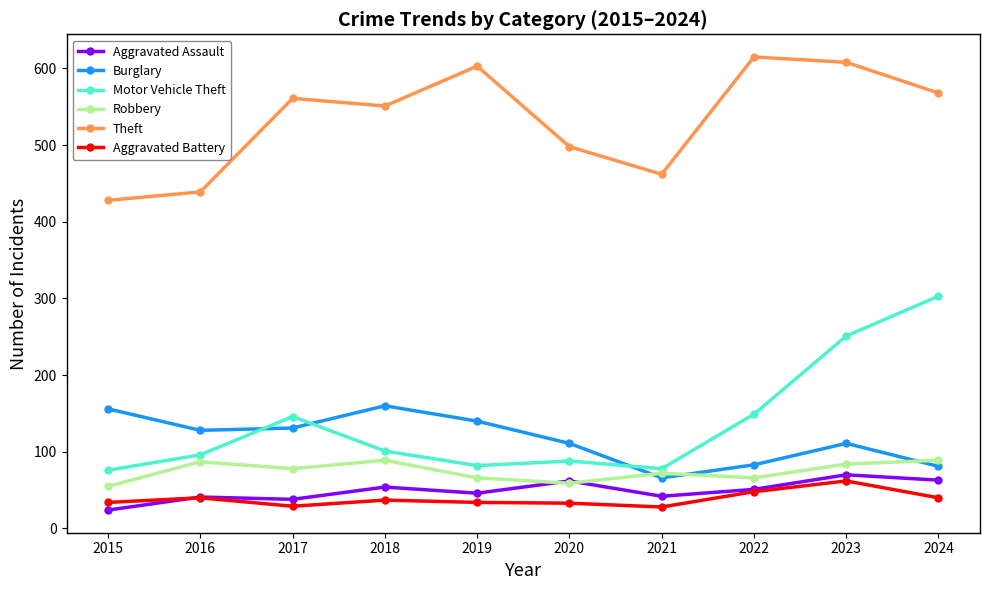

True or false: Robbery and Theft cross at least once.

False